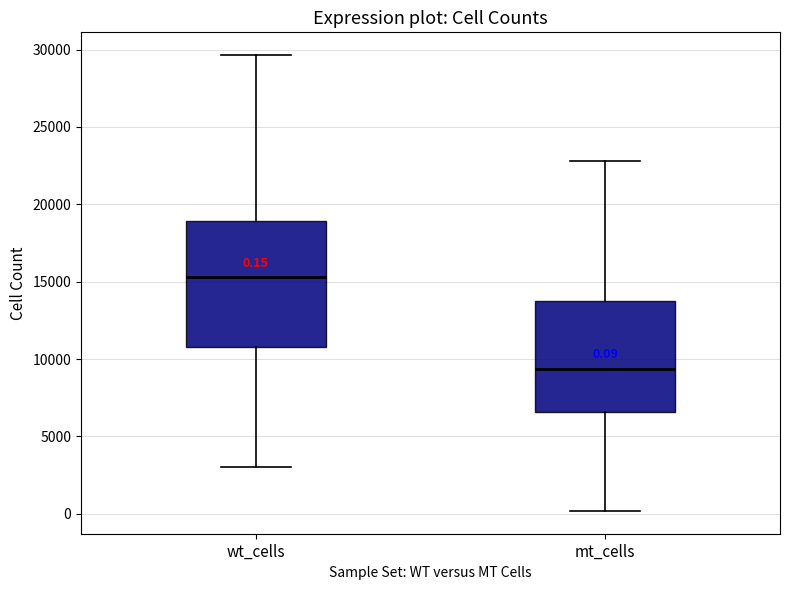

Which box is the tallest, from its lower edge to its upper edge?

wt_cells